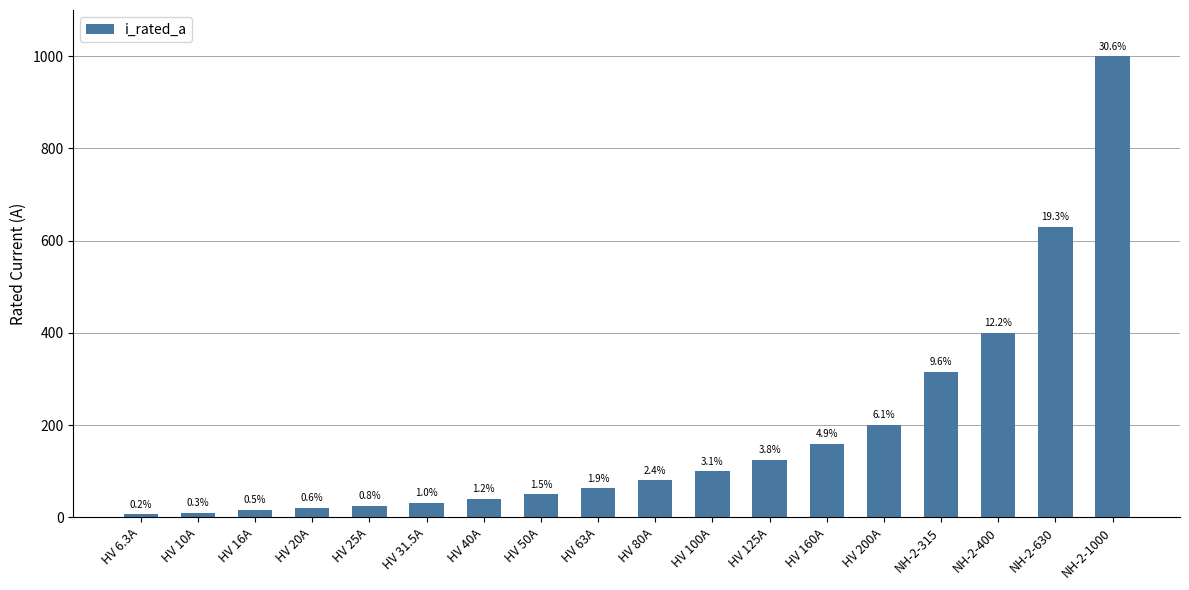

Reading left to right, what are all the values shown in this chart?

6.3	10.0	16.0	20.0	25.0	31.5	40.0	50.0	63.0	80.0	100.0	125.0	160.0	200.0	315.0	400.0	630.0	1000.0